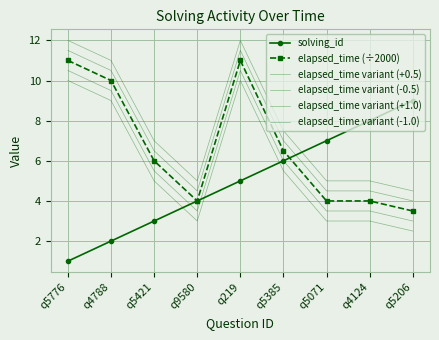

What value does the elapsed_time variant (-0.5) series have at q219?

10.5